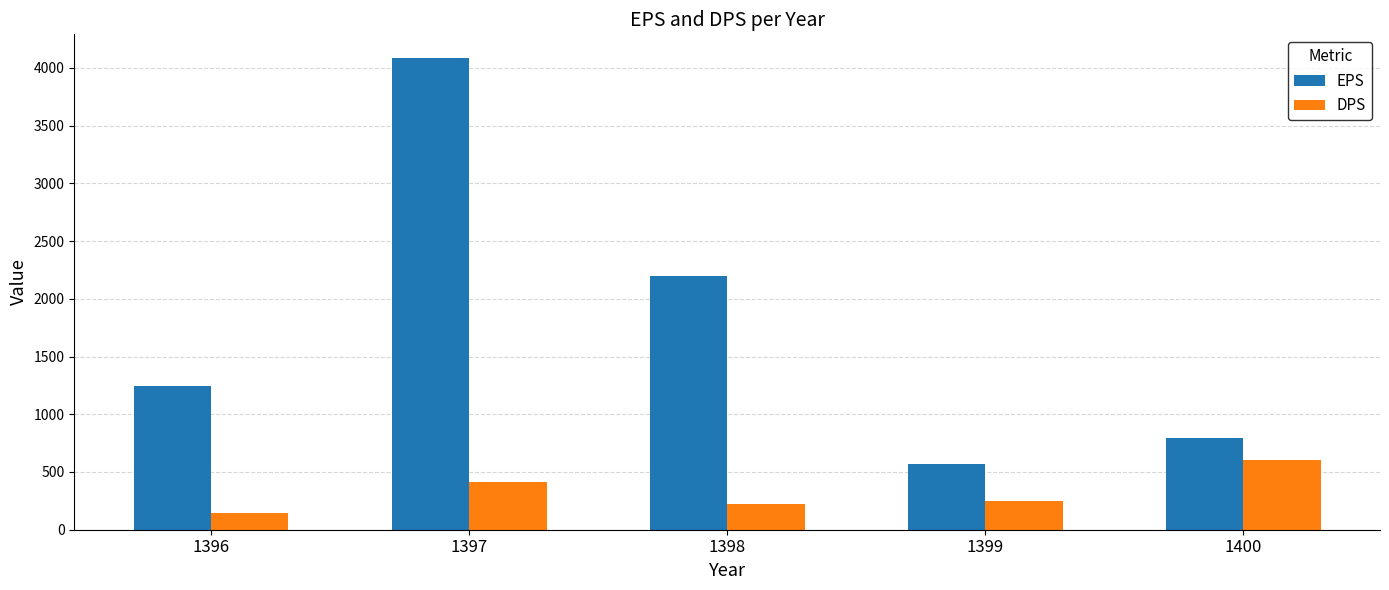

What value does the EPS series have at 1399?

566